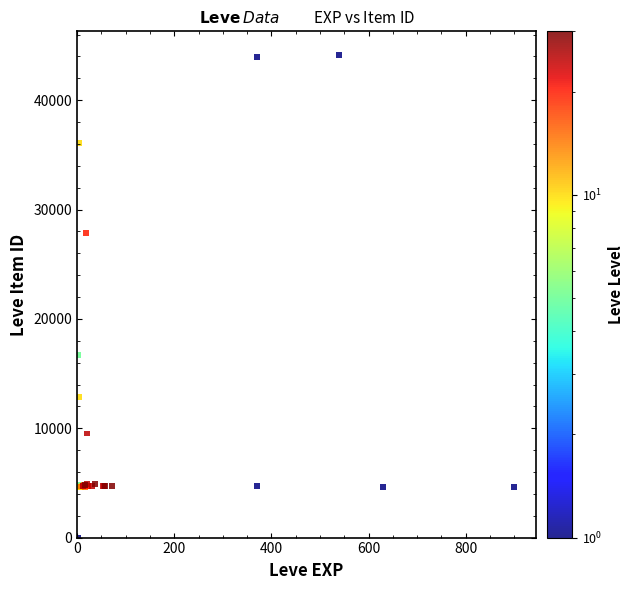

What Y value in the scatter plot is closest to 22050?

16734